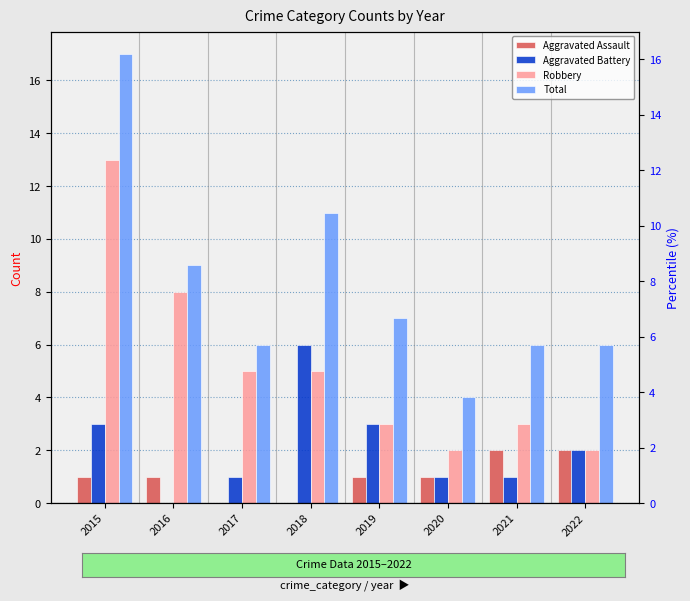

How many groups of bars are there?

8